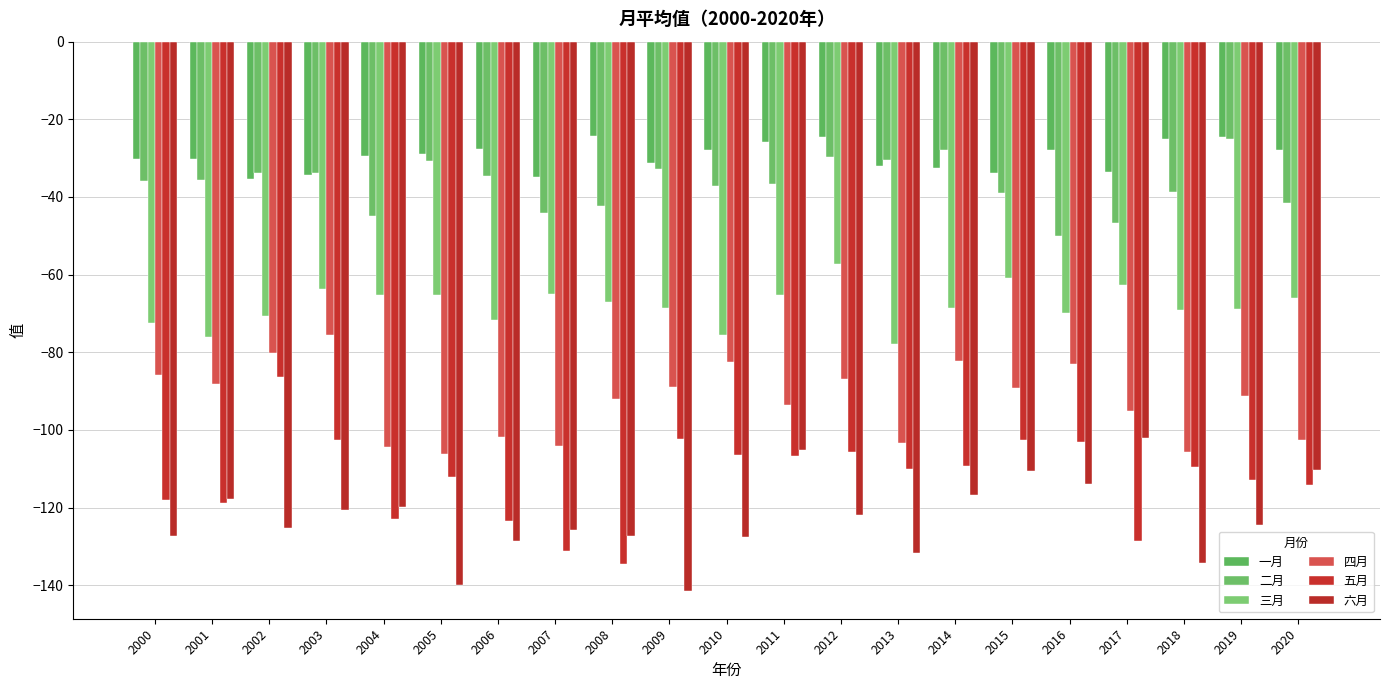

What is the sum of the 一月 values at 2018 and 2019?

-49.5